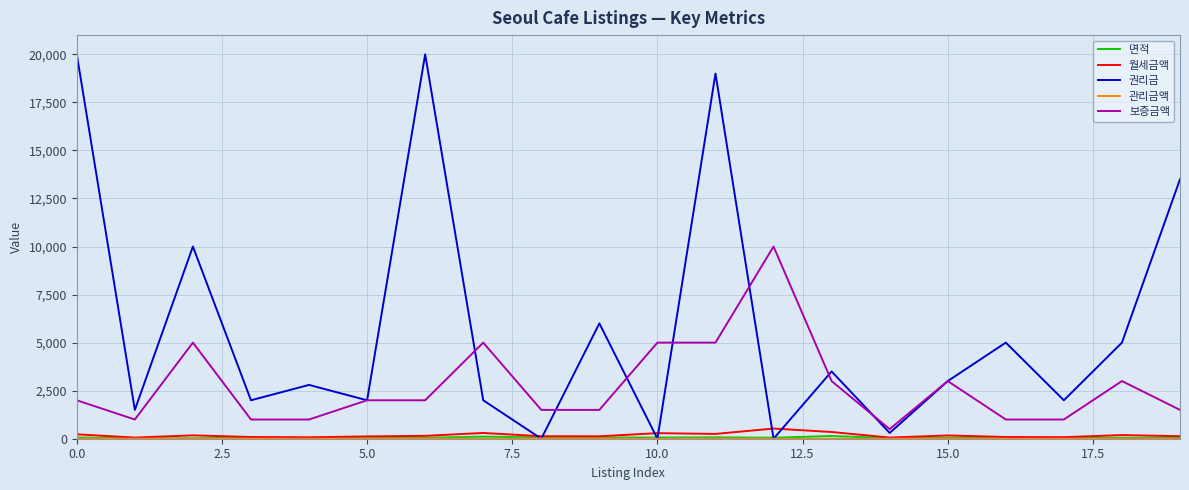

How many lines are shown in the chart?

5